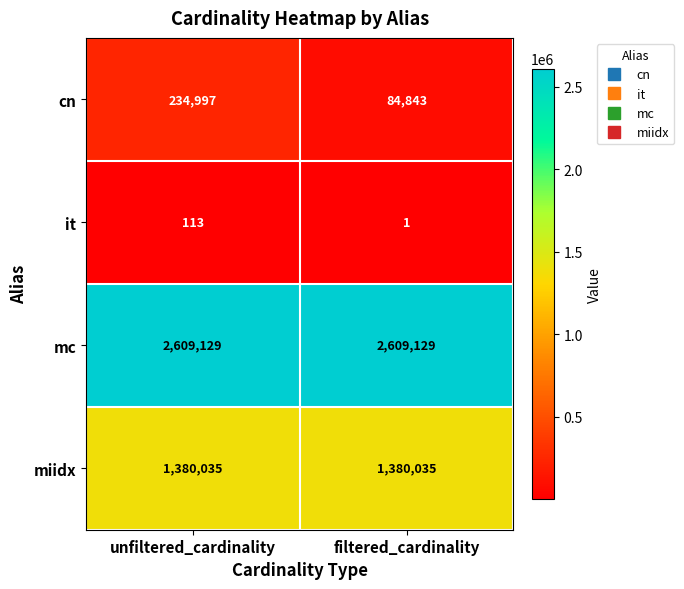

At which category is the sum across all series the highest?

unfiltered_cardinality